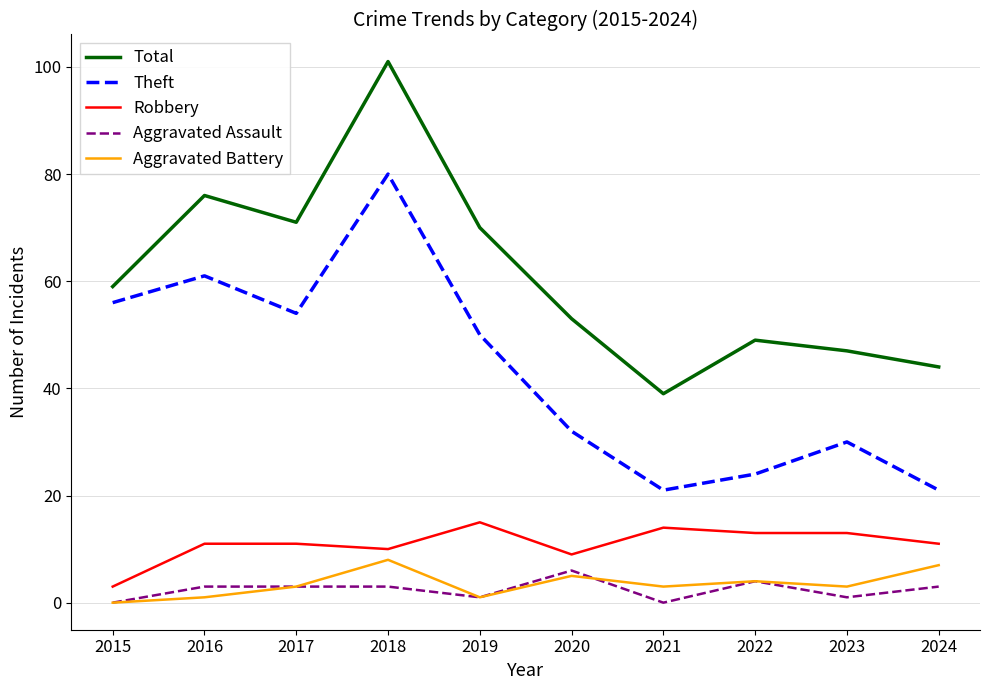

Between 2019 and 2021, which series saw the biggest shift?

Total